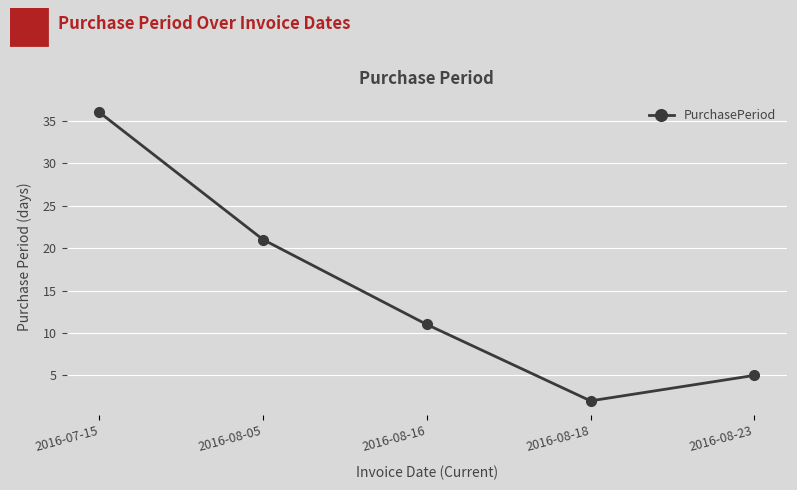

True or false: there are more than 0 points higher than both neighbors.

False